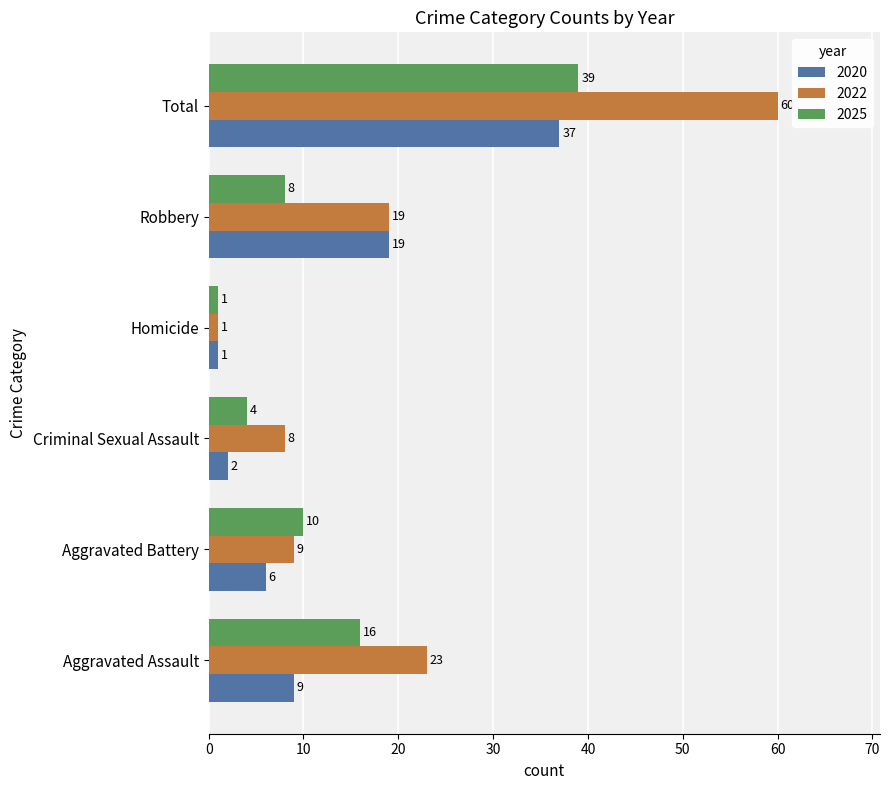

Read the 2020 value at Robbery.

19